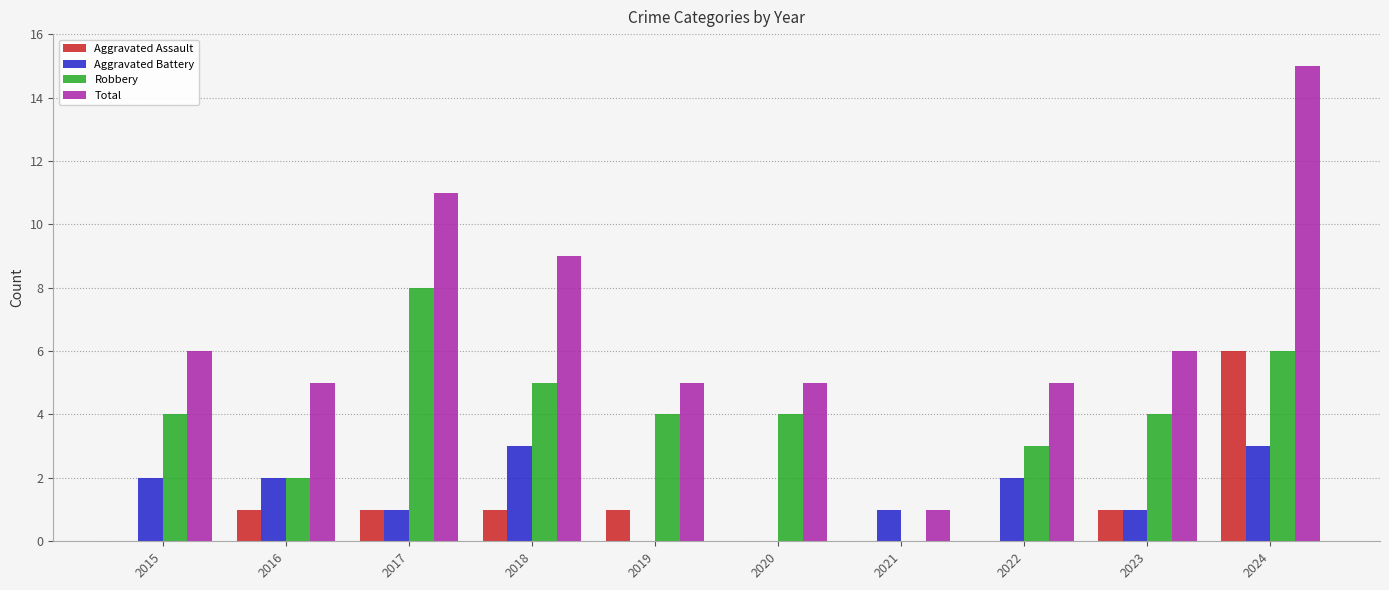

Which series has the largest total across all categories?

Total